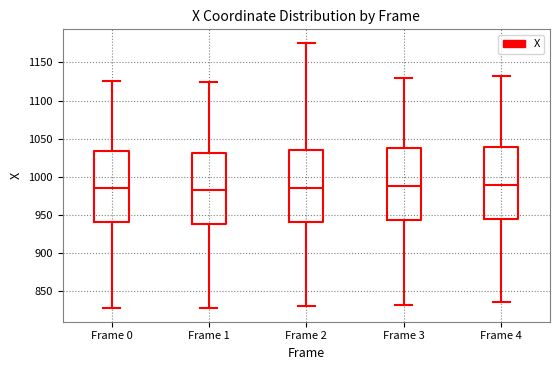

Reading left to right, read every box against the y-axis: the position of its median line, the range the box covers, and the ends of its whiskers. The values are not printed on the chart, so give them approximately, as read against the axis.

Frame 0: median 985, box 940 to 1035, whiskers 830 to 1125
Frame 1: median 985, box 940 to 1030, whiskers 825 to 1125
Frame 2: median 985, box 940 to 1035, whiskers 830 to 1175
Frame 3: median 990, box 945 to 1035, whiskers 830 to 1130
Frame 4: median 990, box 945 to 1040, whiskers 835 to 1130